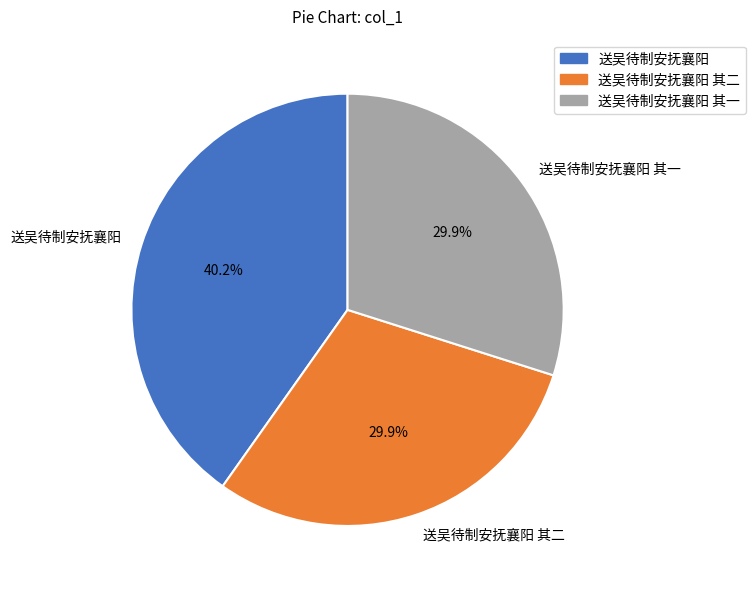

Combined, do 送吴待制安抚襄阳 and 送吴待制安抚襄阳 其一 account for over 50%?

Yes